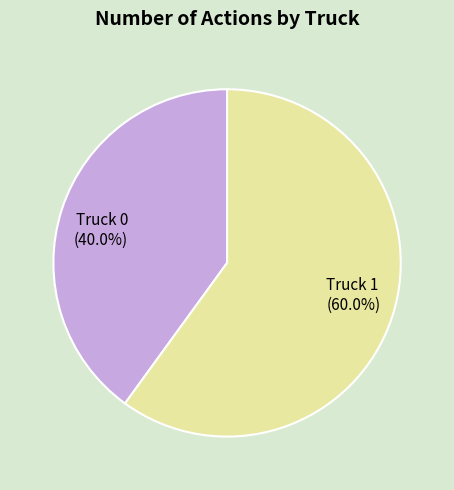

To the nearest percent, what is the combined percentage of Truck 1 and Truck 0?

100%